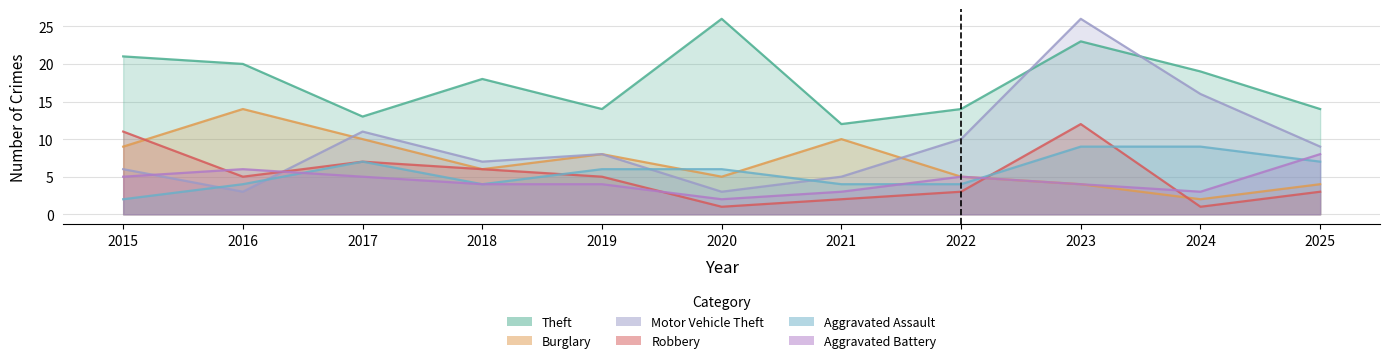

What is the greatest value displayed?

26